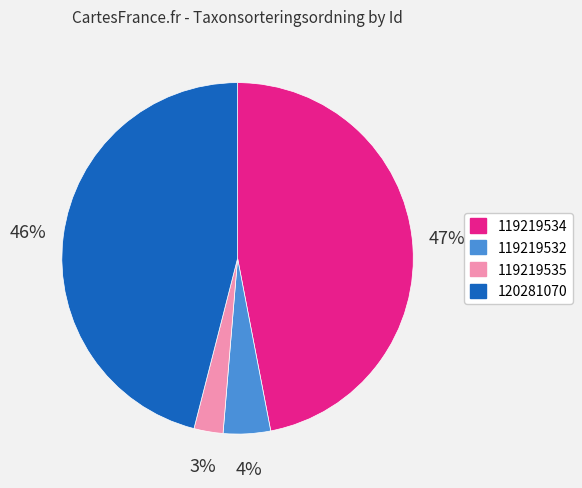

The 119219535 slice represents 3% of the pie. True or false?

True